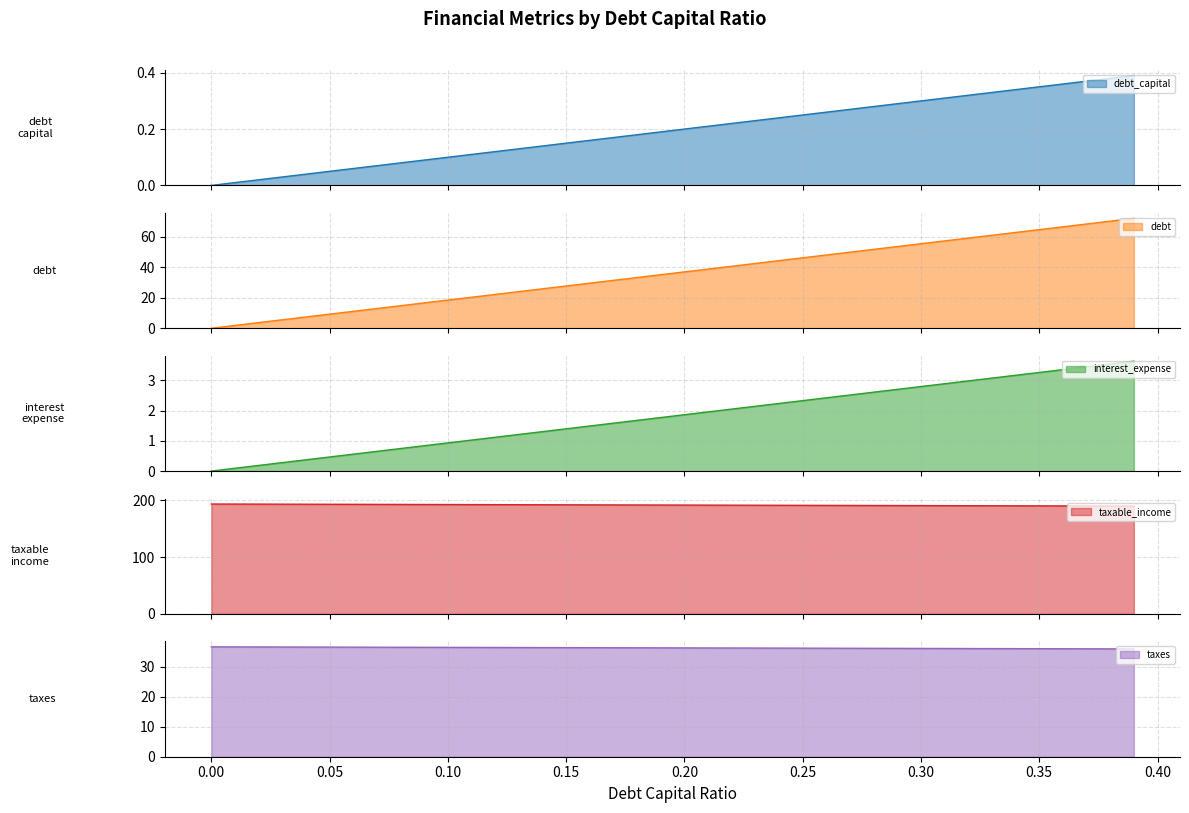

How many lines are shown in the chart?

5